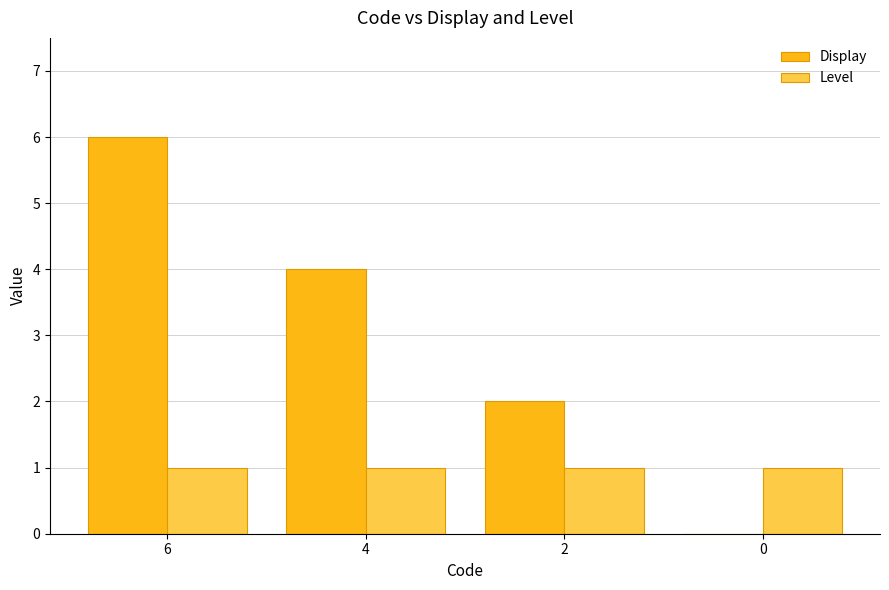

The Level series shows 2 at 6. True or false?

False